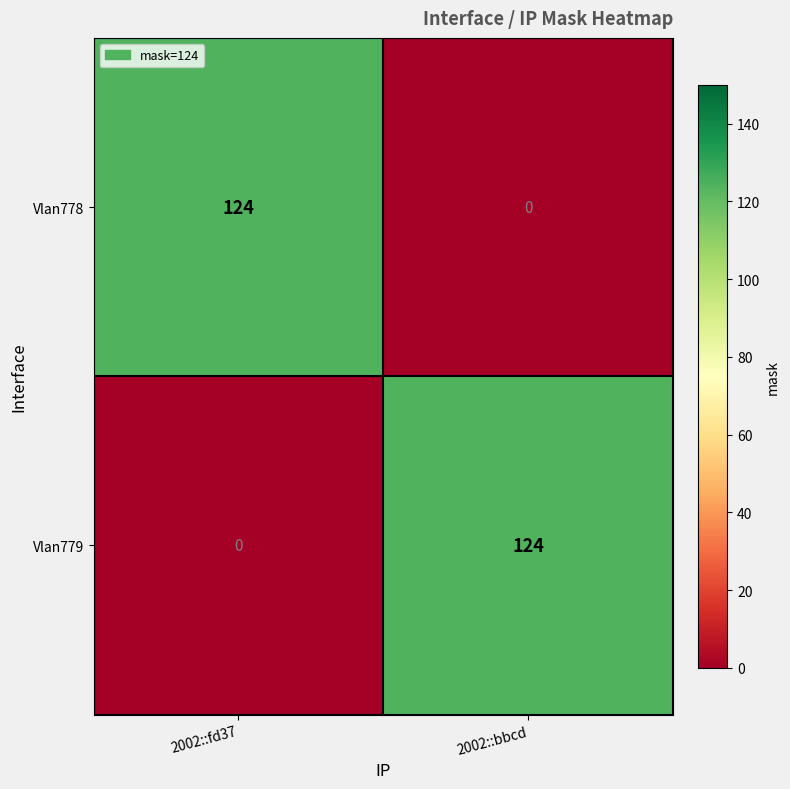

What is the difference between the highest and lowest values at 2002::bbcd?

124